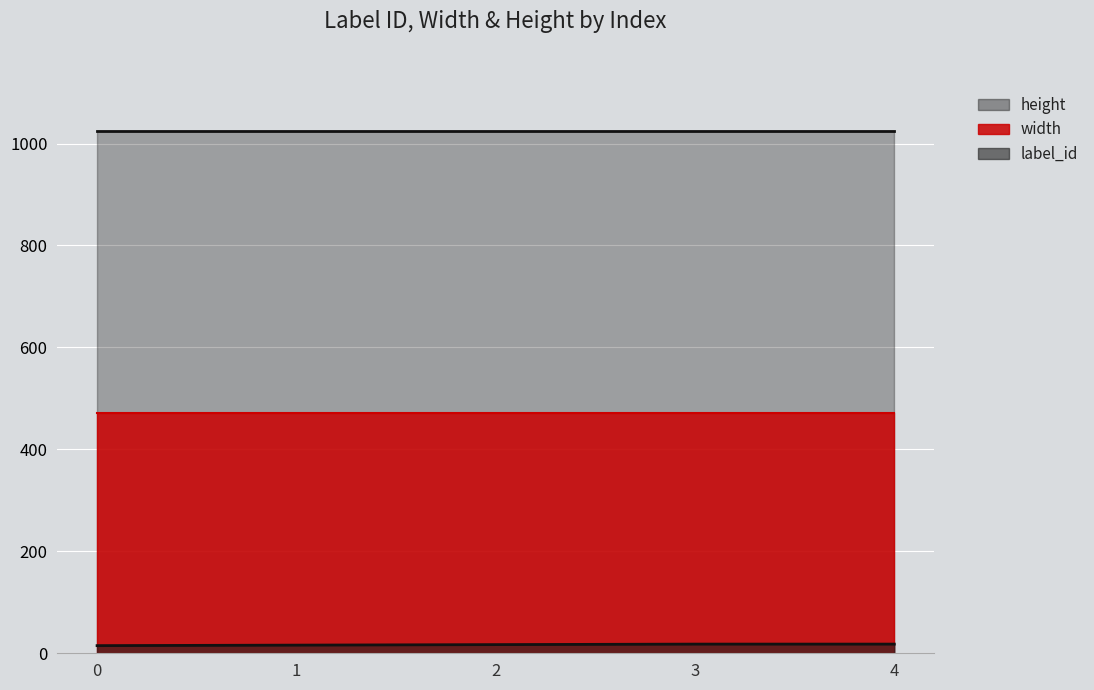

What is the value of the height point at the 2nd from the left?

1024